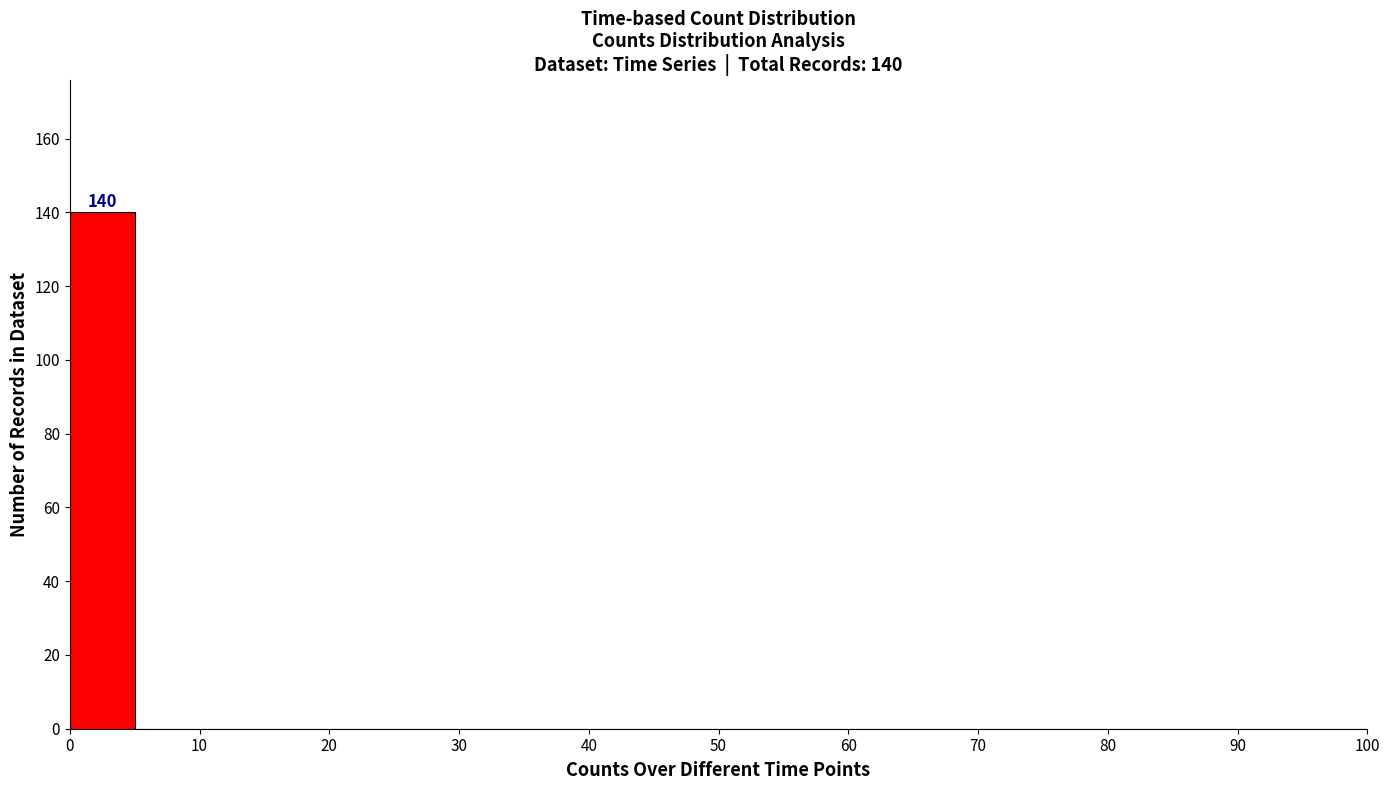

Over which range of the x-axis is the bar tallest?

0 to 5